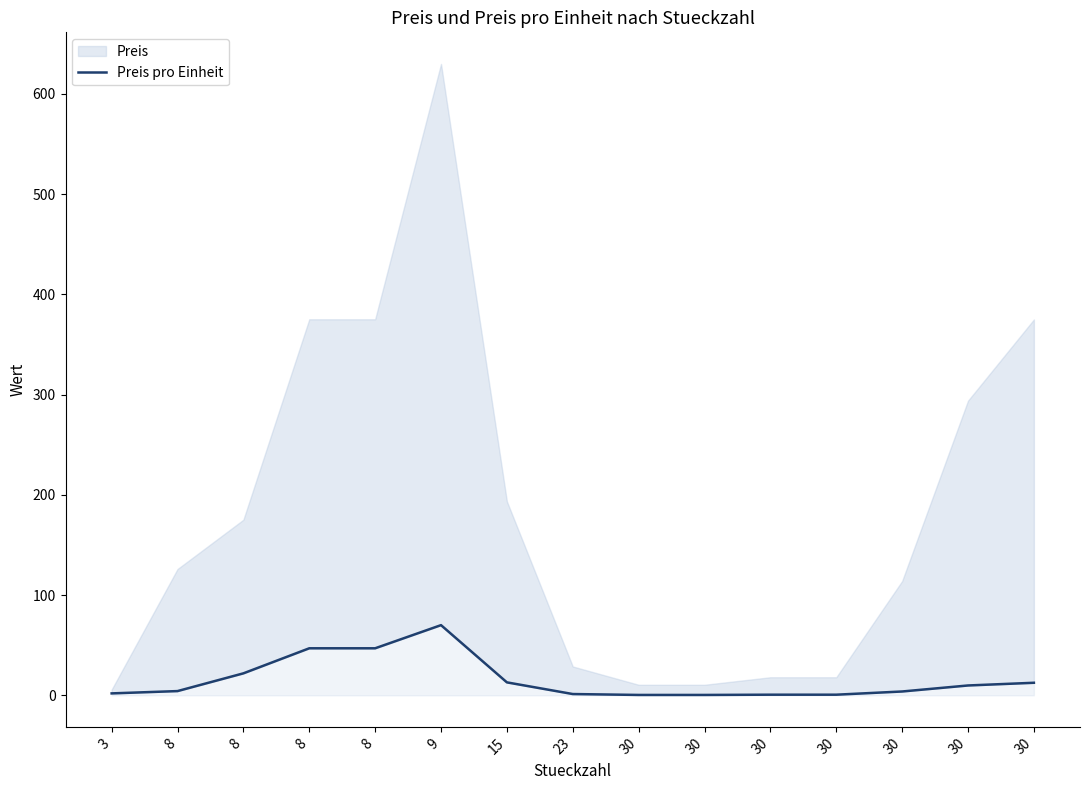

What is the change in value from 3 to 30?

-1.3